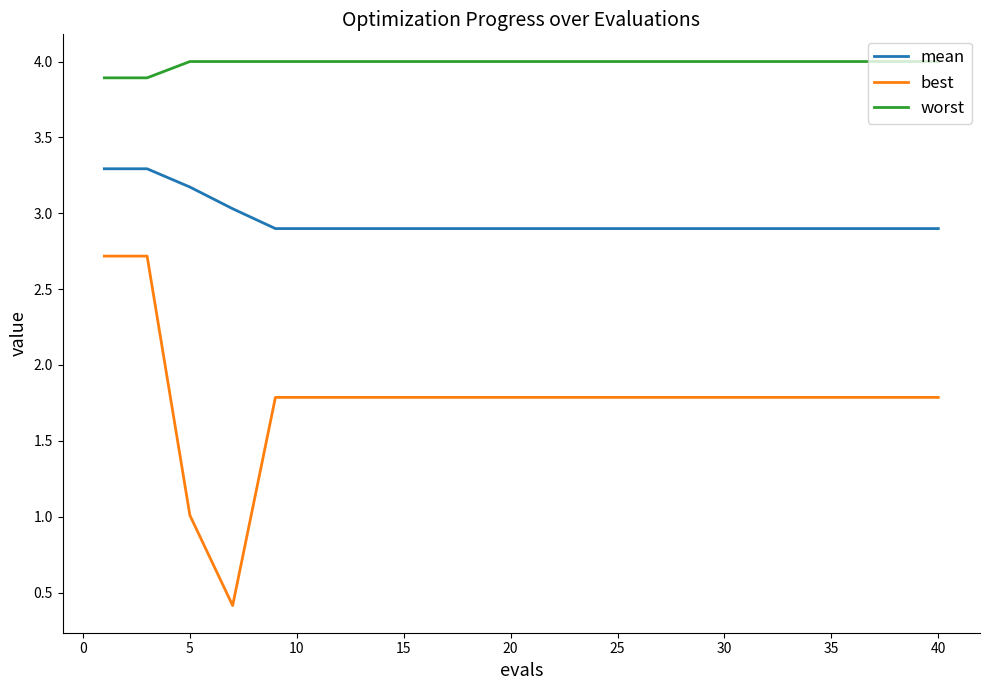

How many lines are shown in the chart?

3